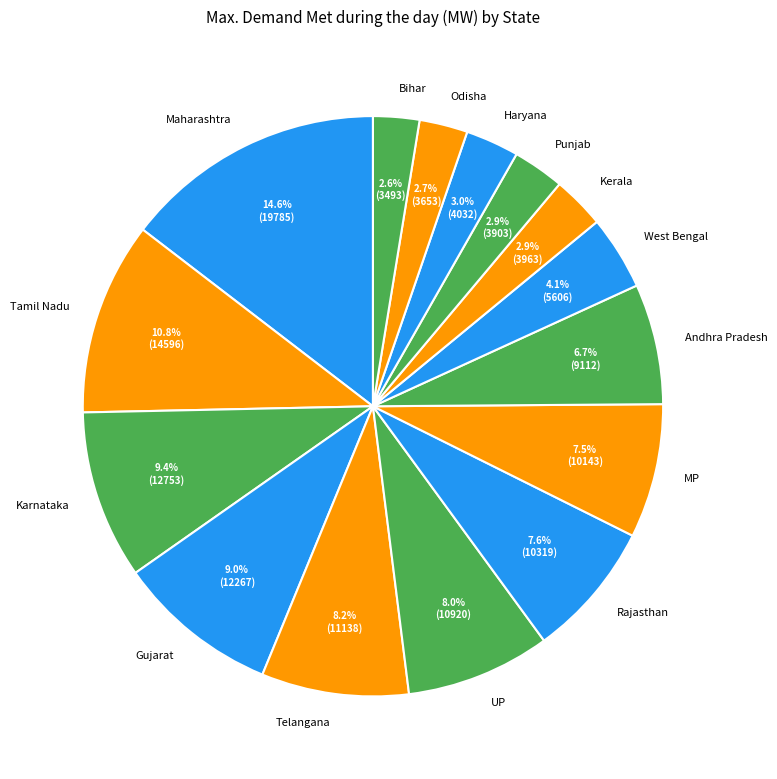

Between West Bengal and Haryana, which is larger?

West Bengal